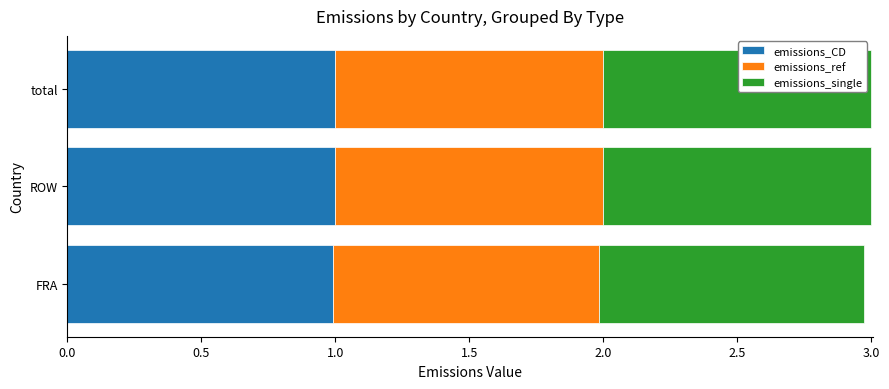

What is the lowest value of the emissions_CD series?

1.0